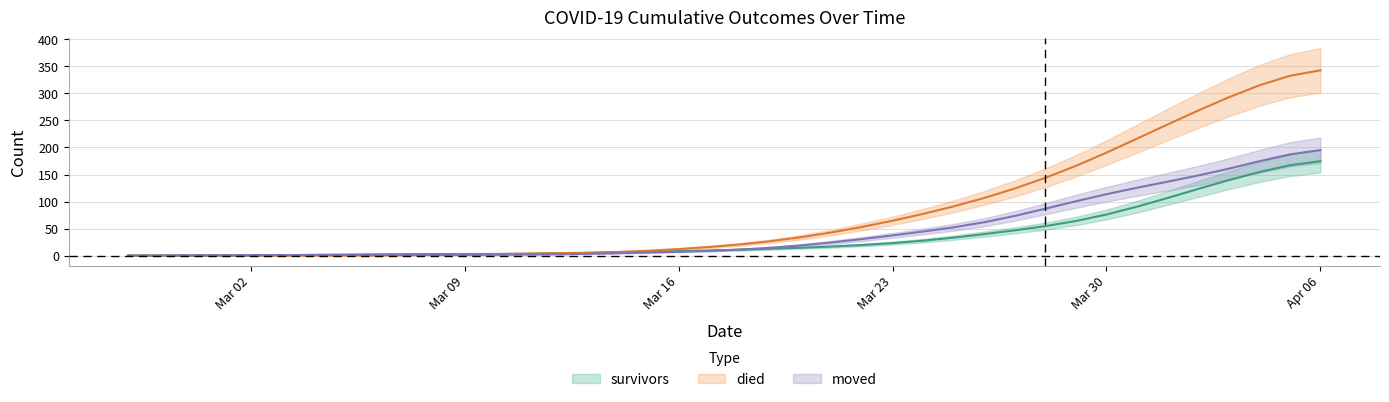

List the series in order of their overall mean, highest first.

died, moved, survivors